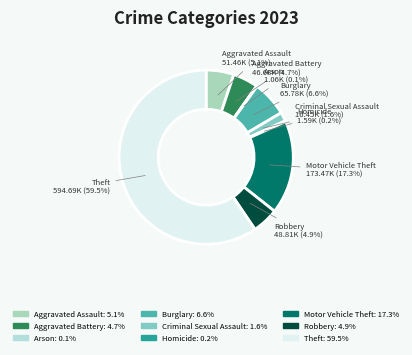

What percentage is the Aggravated Battery slice, to the nearest percent?

5%